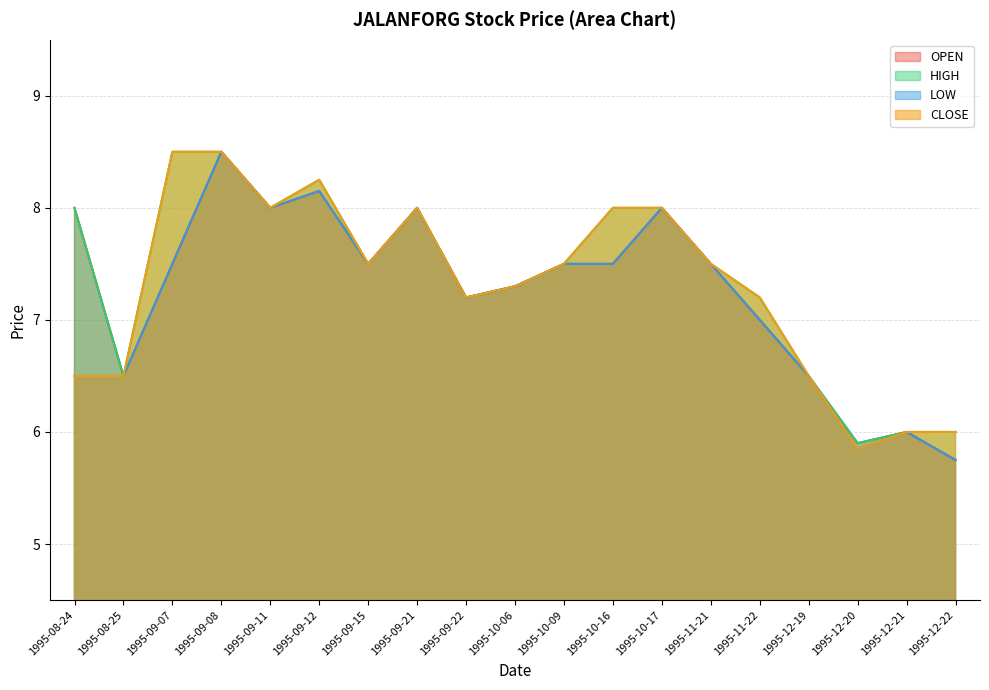

How many distinct data groups are displayed?

4